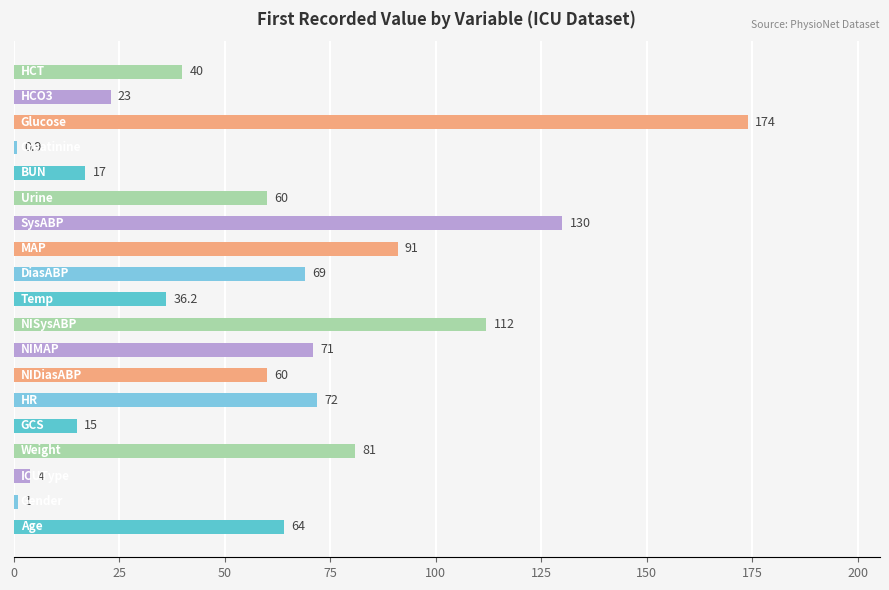

How many series are shown in this chart?

1